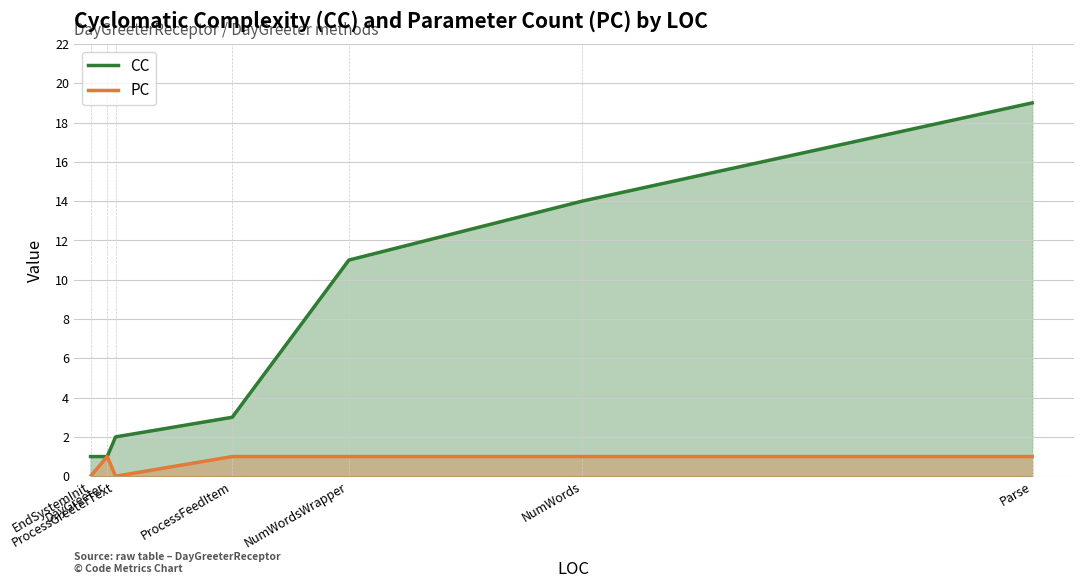

What is the sum of the PC values at ProcessGreeterText and Parse?

1